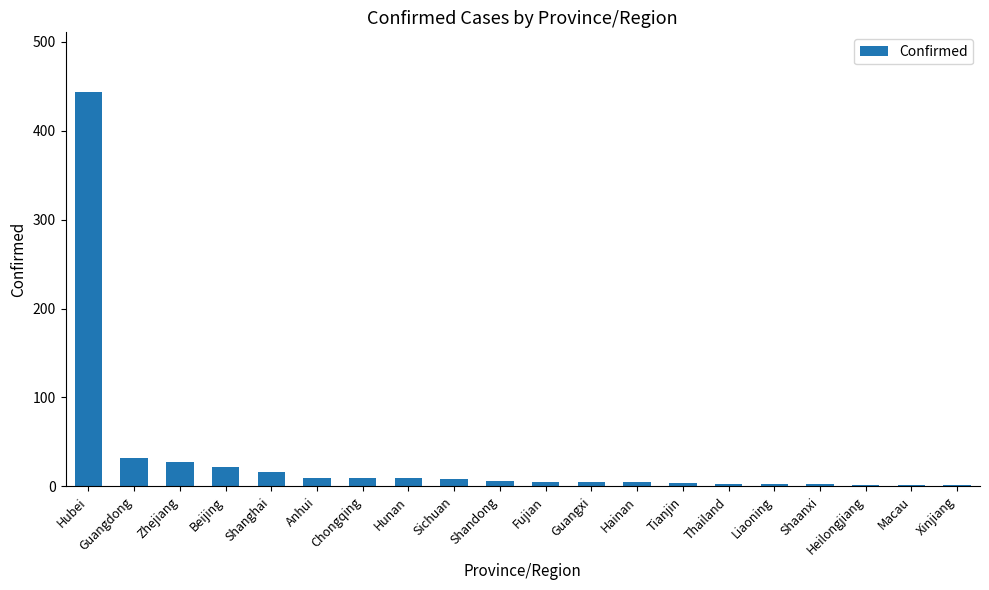

What is the change in value from Zhejiang to Heilongjiang?

-25